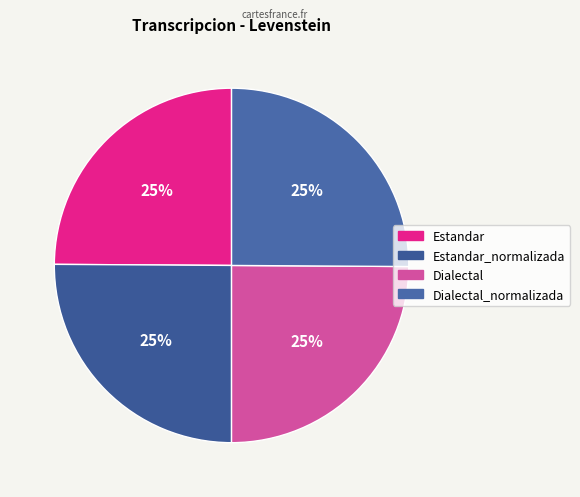

Does any single category account for the majority?

No